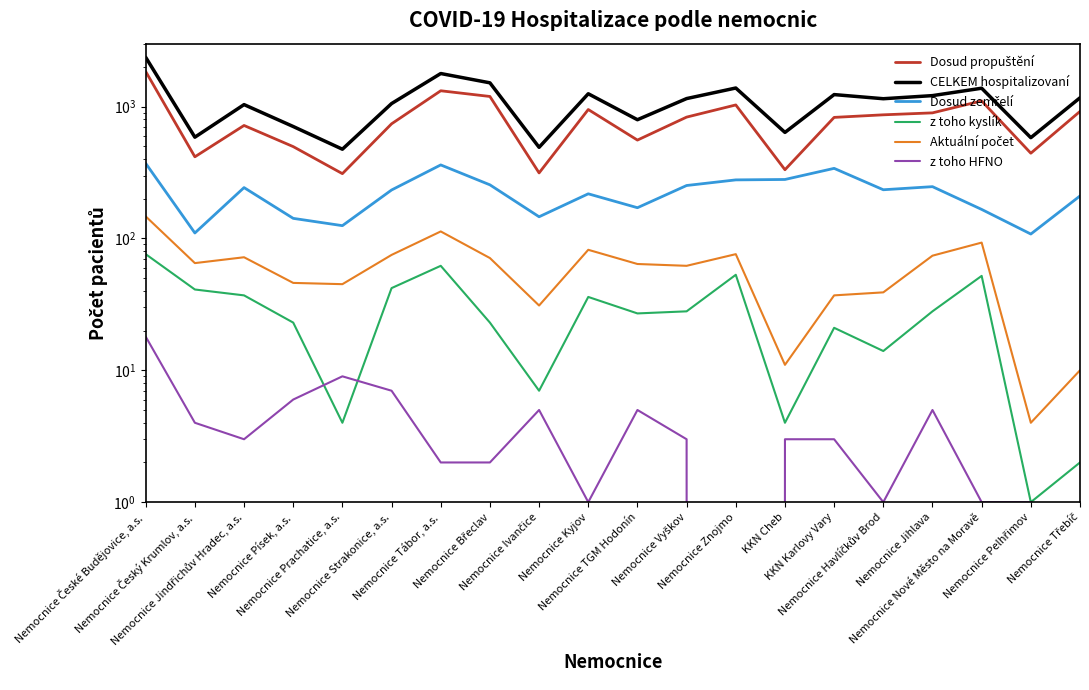

At which category does the chart reach its peak across all series?

Nemocnice České Budějovice, a.s.